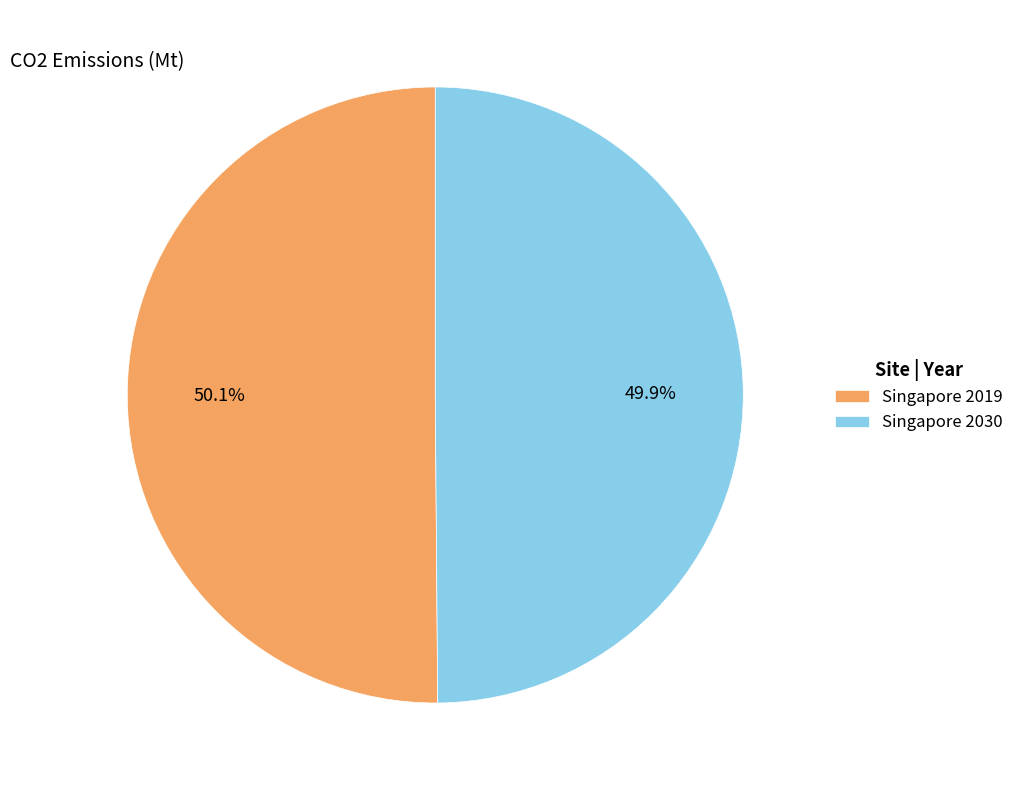

Approximately how many times larger is the value at Singapore 2019 compared to Singapore 2030?

1.0